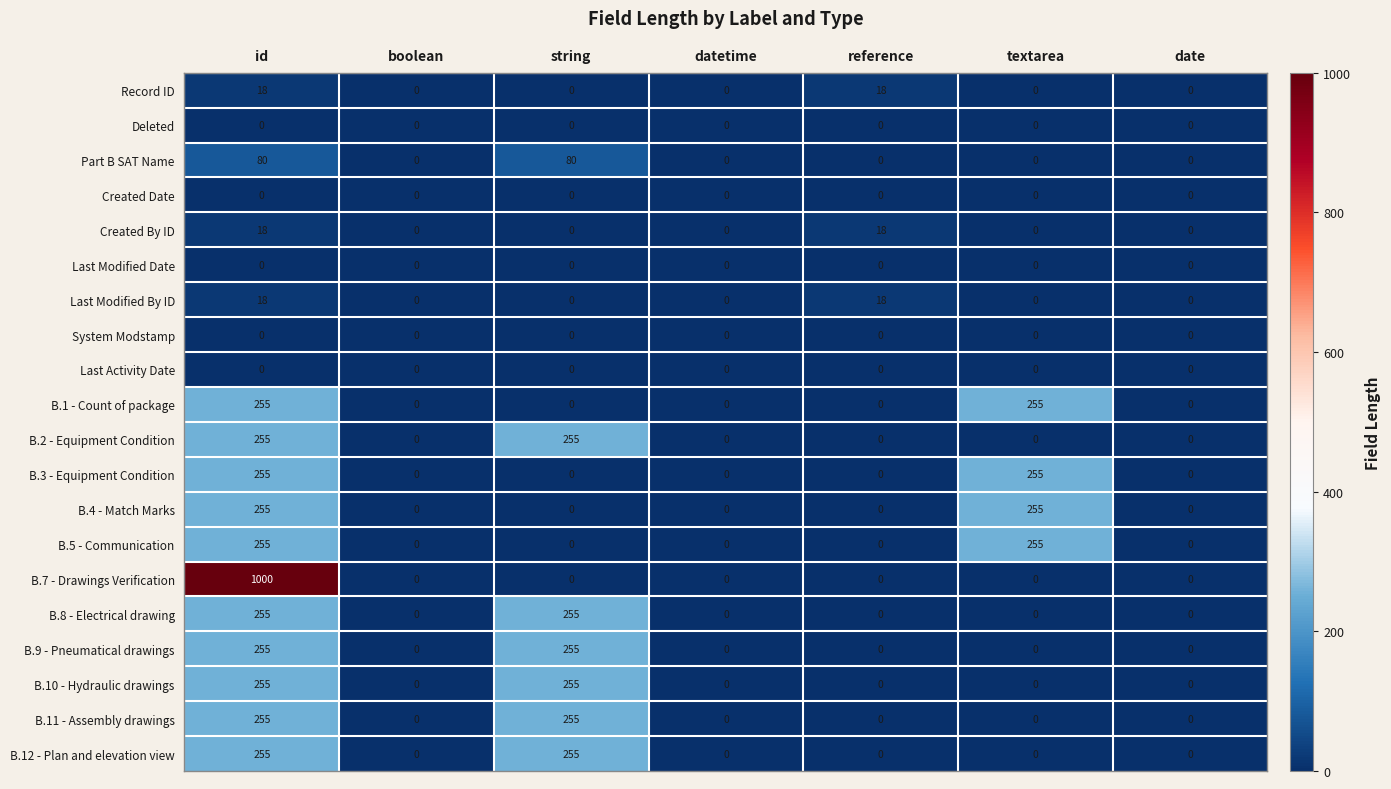

What is the highest value of the Part B SAT Name series?

80